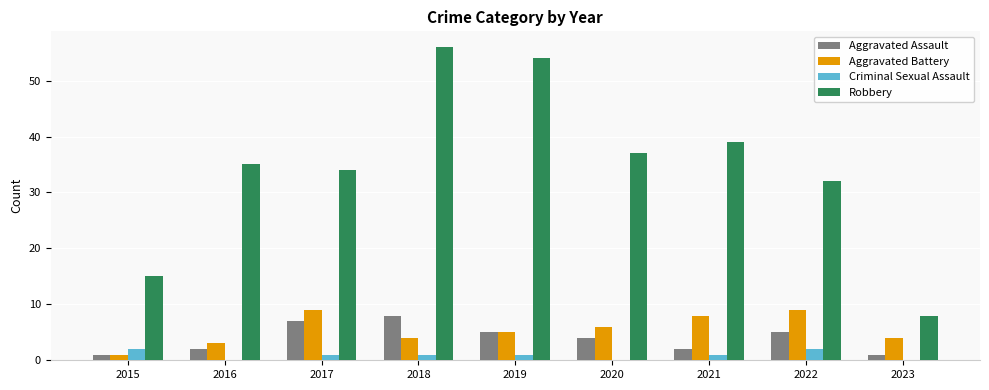

Does the chart contain stacked bars?

No